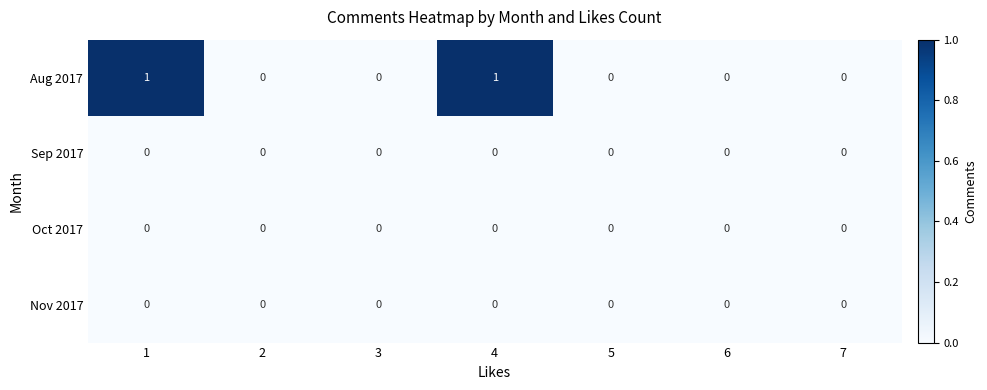

Which series has the largest total across all categories?

Aug 2017